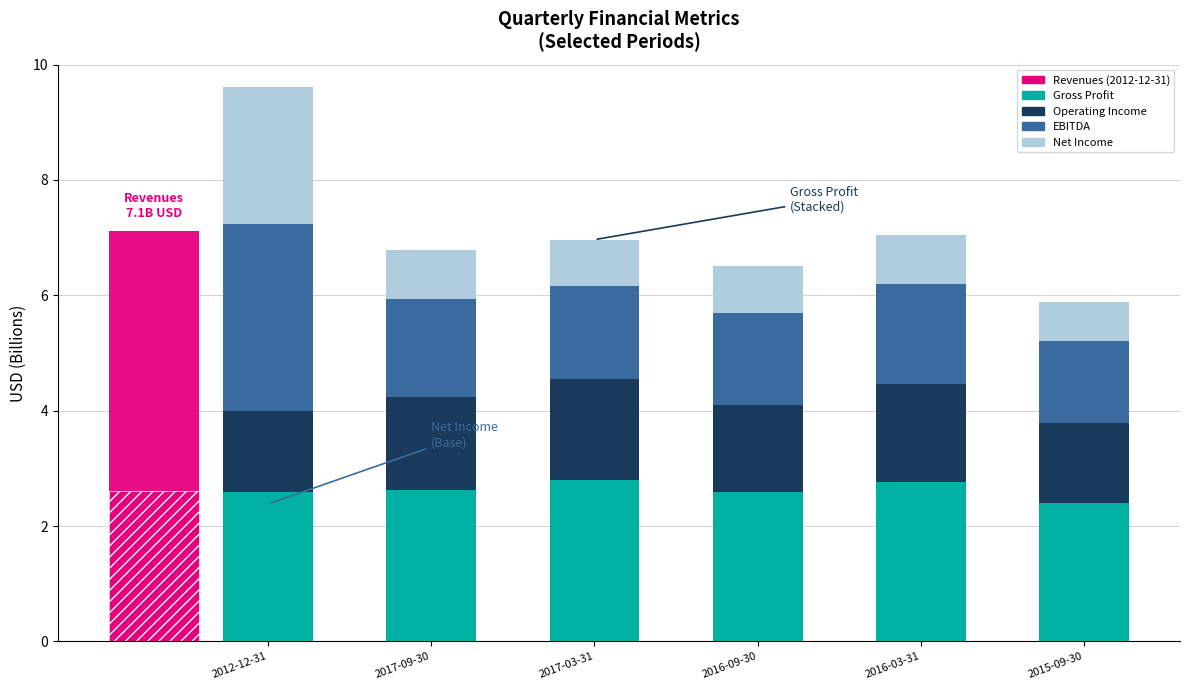

Is the value of Net Income at 2016-03-31 greater than the value of EBITDA at 2016-03-31?

No